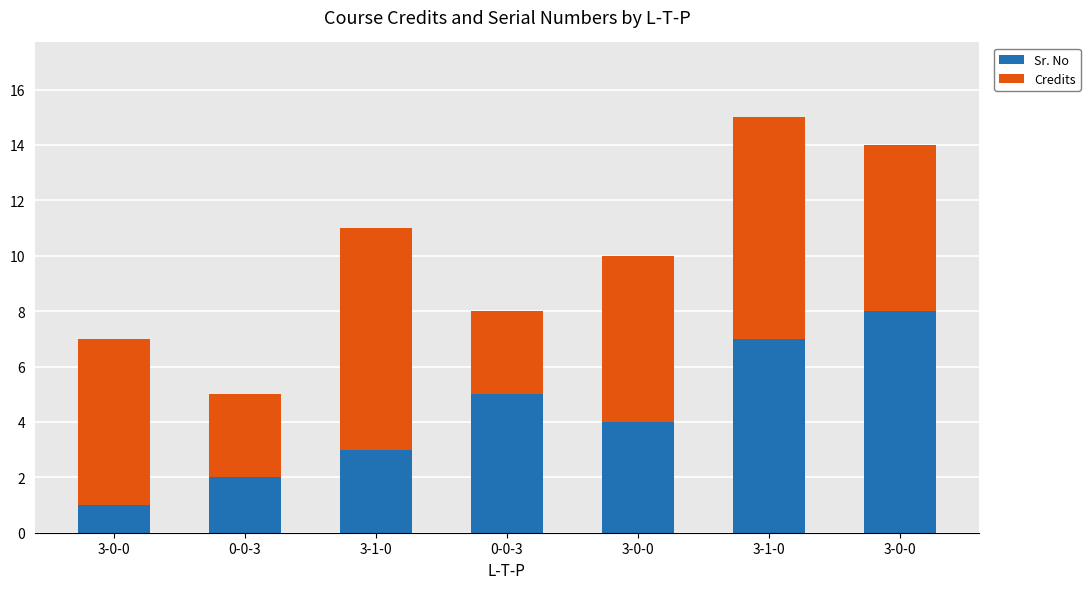

What is the difference between the second highest and minimum values in the Credits series?

5